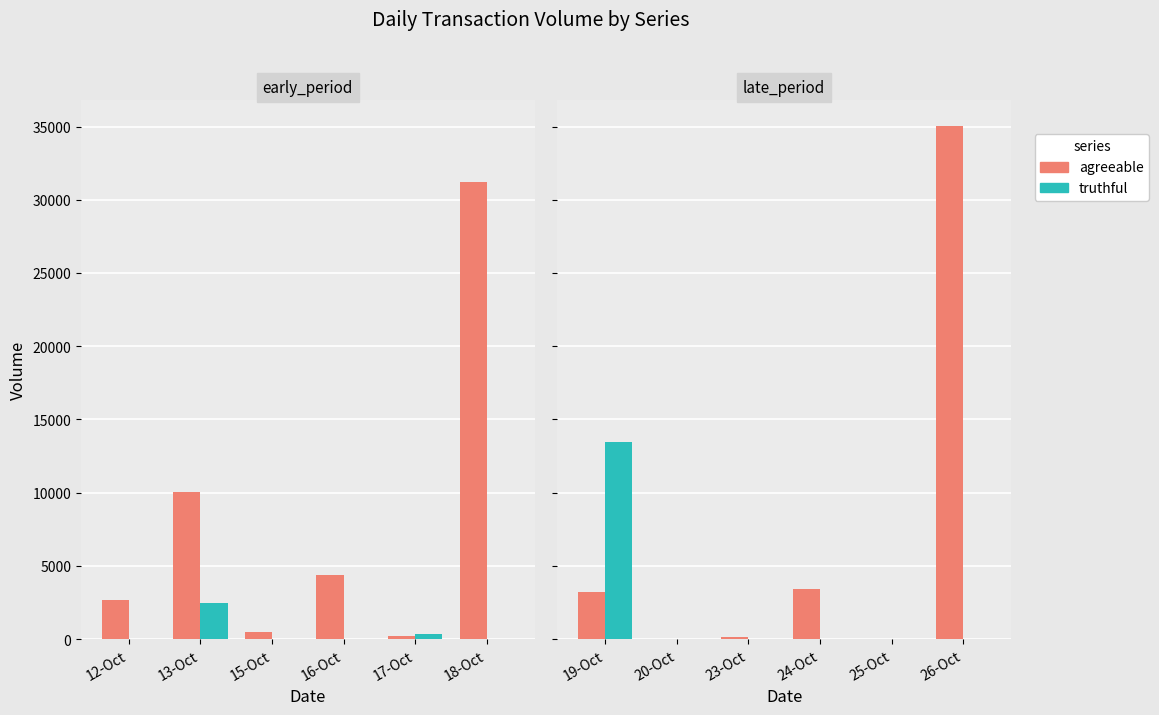

List the series in order of their peak value, lowest first.

truthful, agreeable